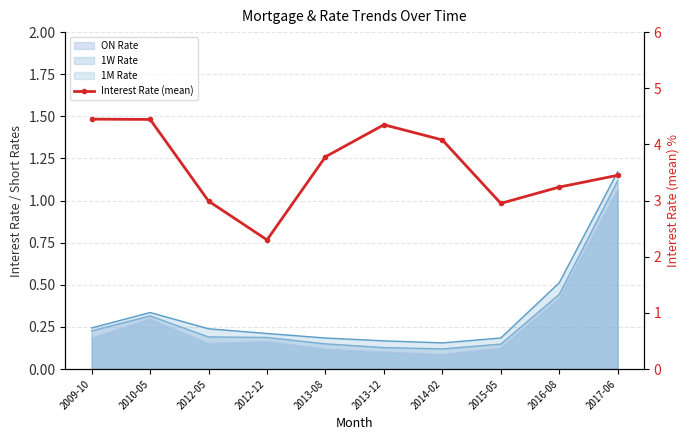

How many points are lower than both their immediate neighbors (excluding endpoints)?

2